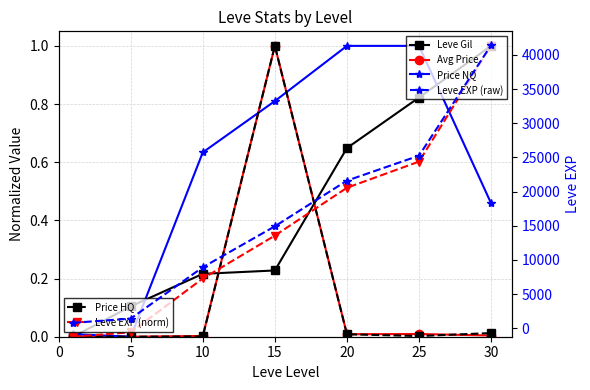

What is the sum of the Leve EXP (norm) values at 20 and 25?

1.1